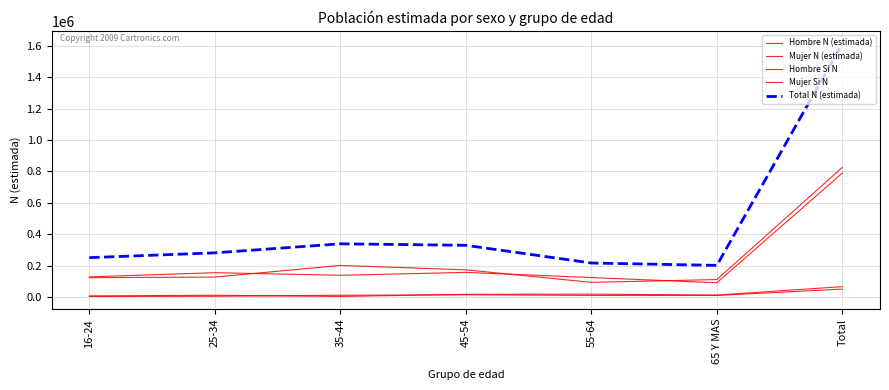

Which series has the largest range (max minus min)?

Total N (estimada)